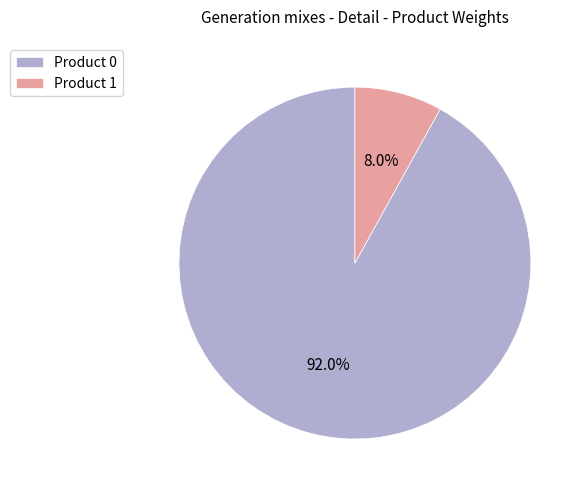

To the nearest percent, what is the difference between the Product 1 and Product 0 slice percentages?

84%